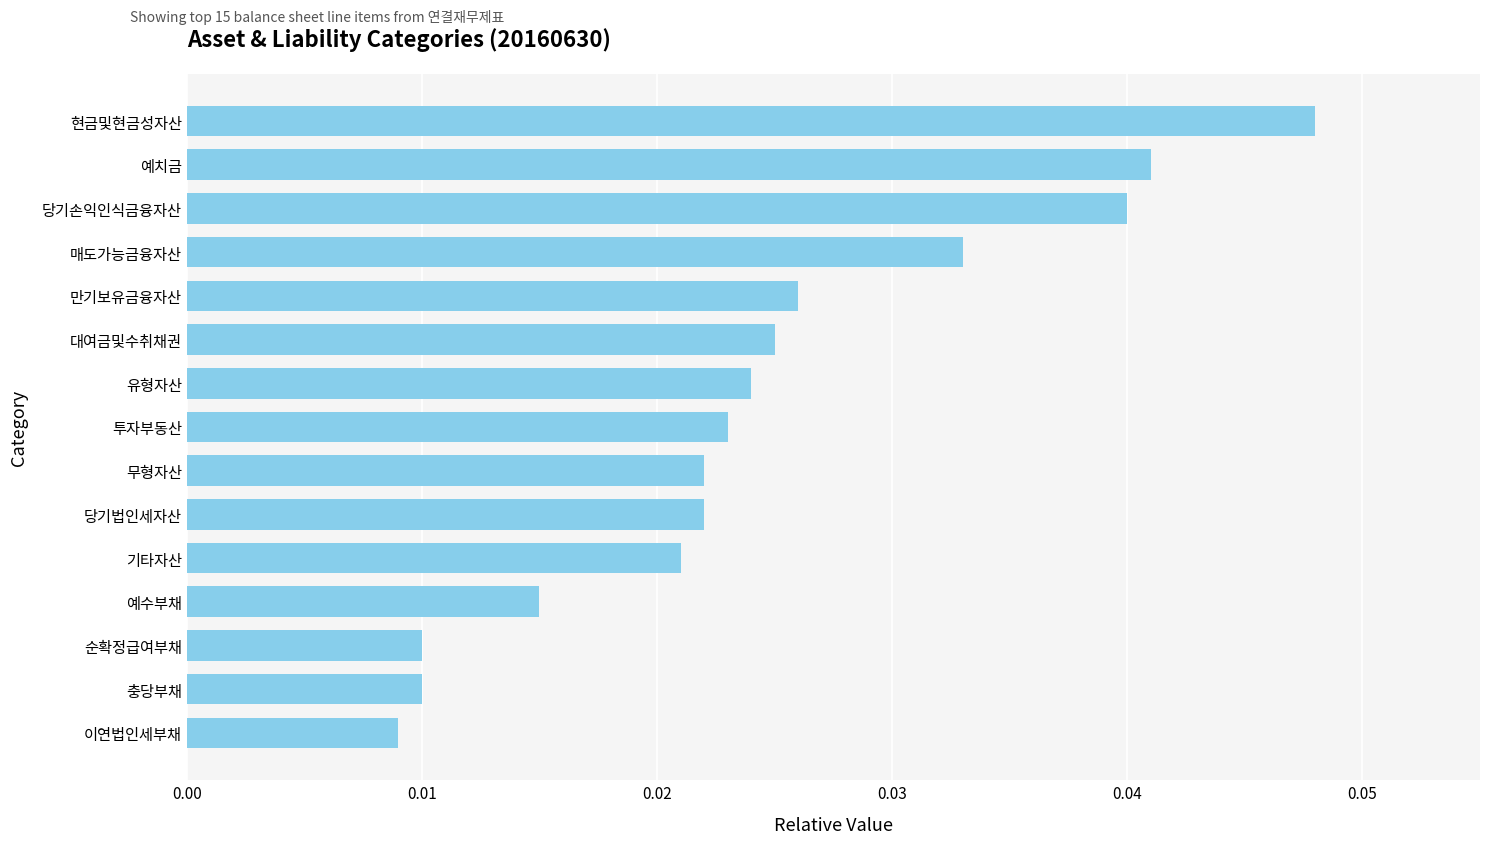

How many values are between 0 and 1?

15